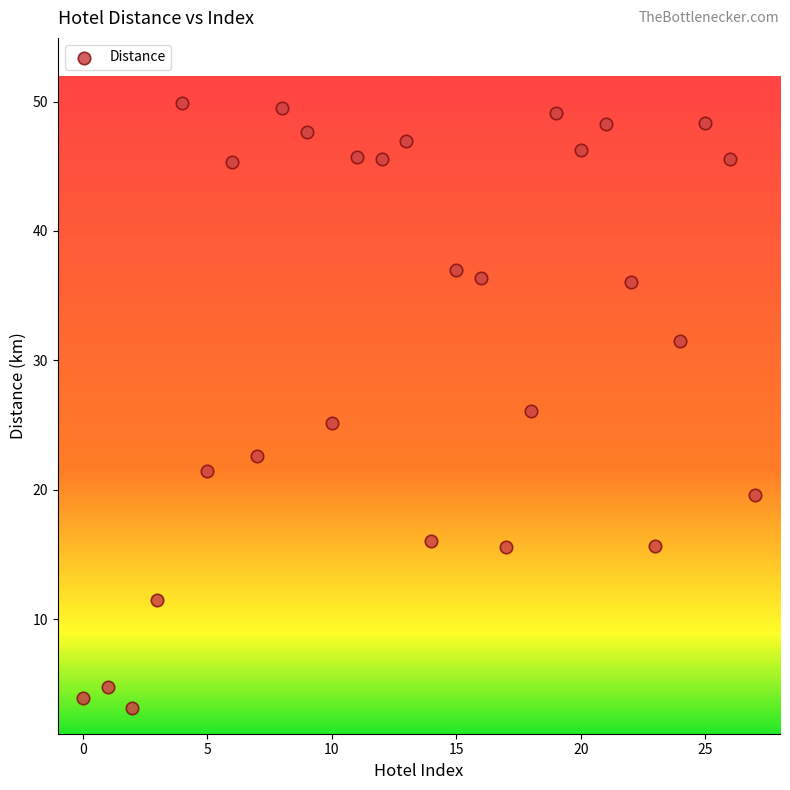

What is the range of Y values (max minus min)?

46.8